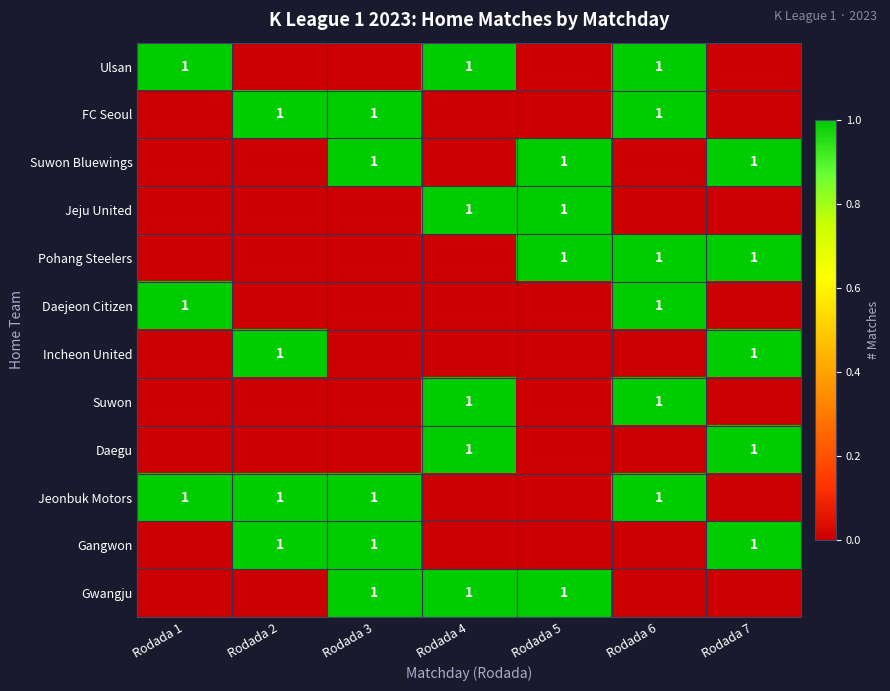

The value of Gwangju at Rodada 5 is 1. True or false?

True